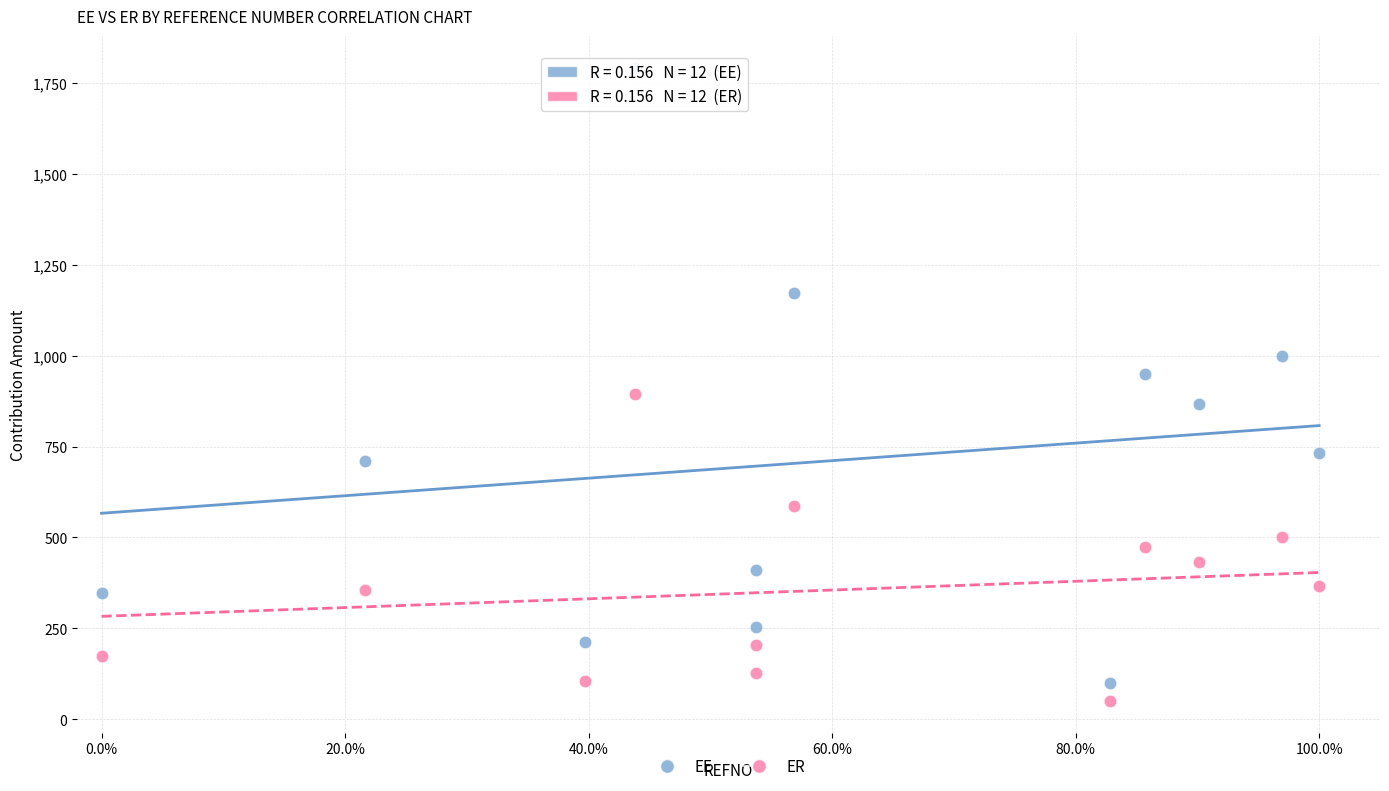

Which series reaches the maximum Y coordinate?

EE